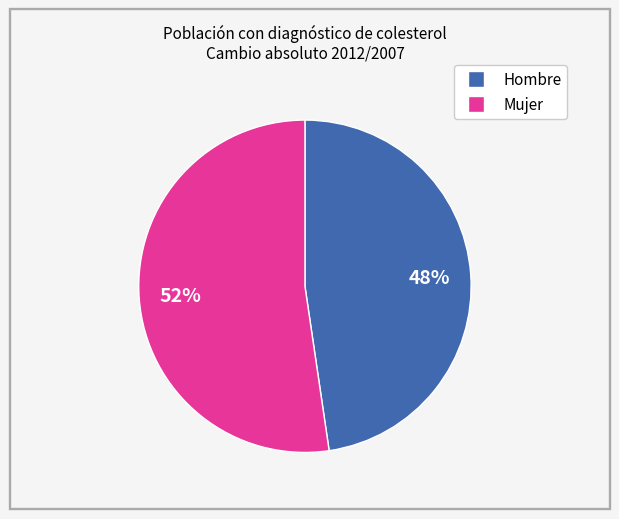

Approximately how many times larger is the value at Mujer compared to Hombre?

1.1